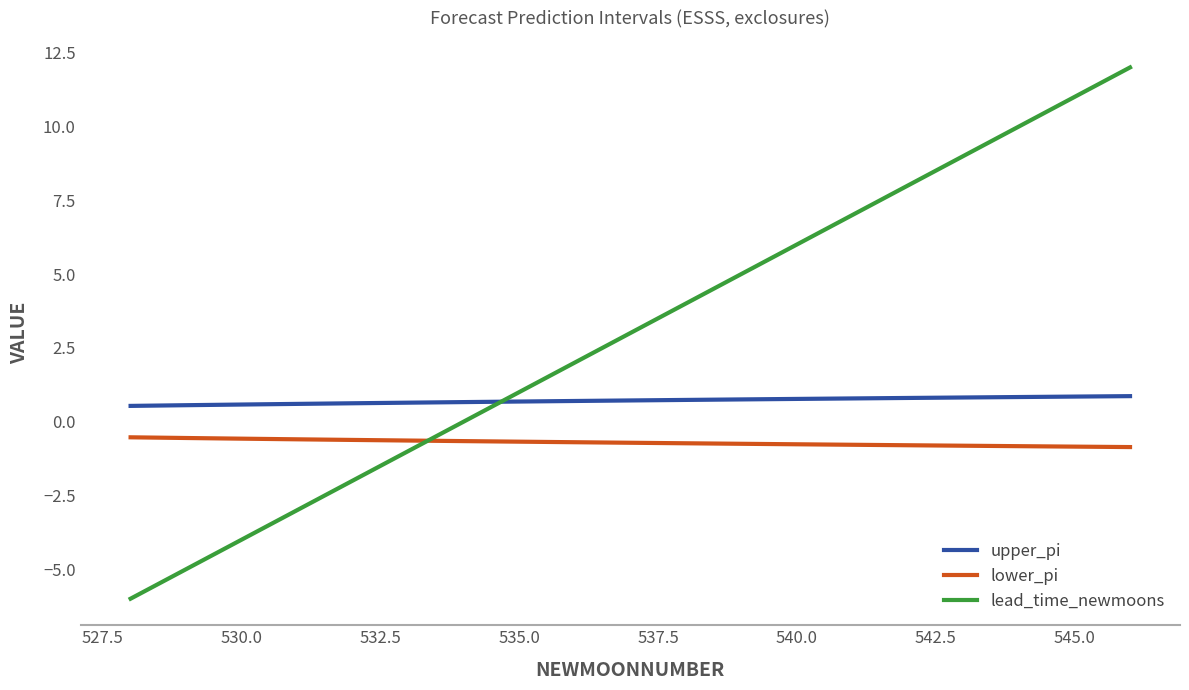

What is the sum of all lead_time_newmoons values?

57.0